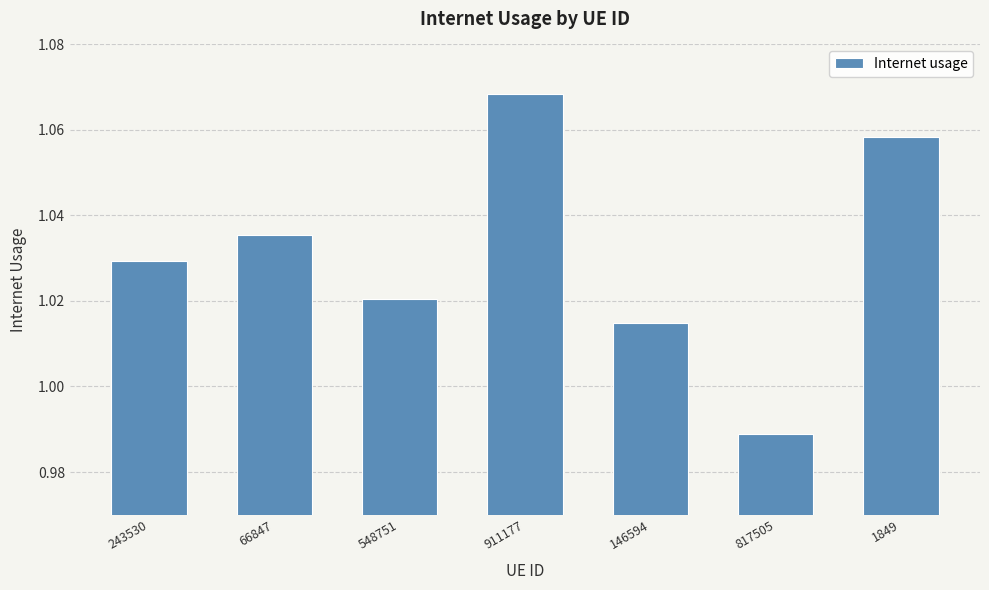

Are the bars grouped side by side (vs. stacked)?

No